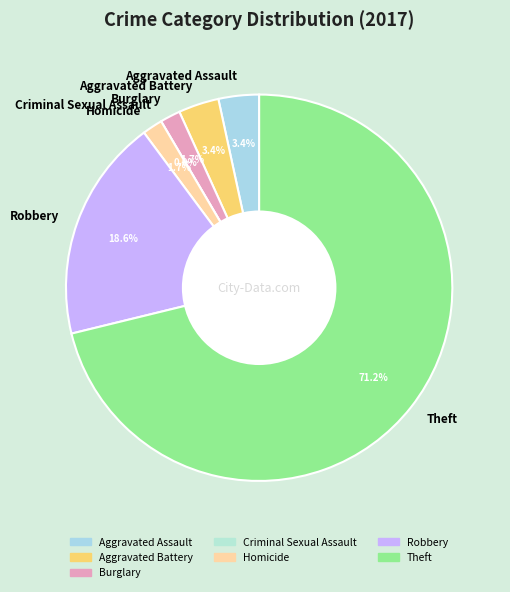

To the nearest percent, what is the difference between the largest and smallest slice percentages?

71%